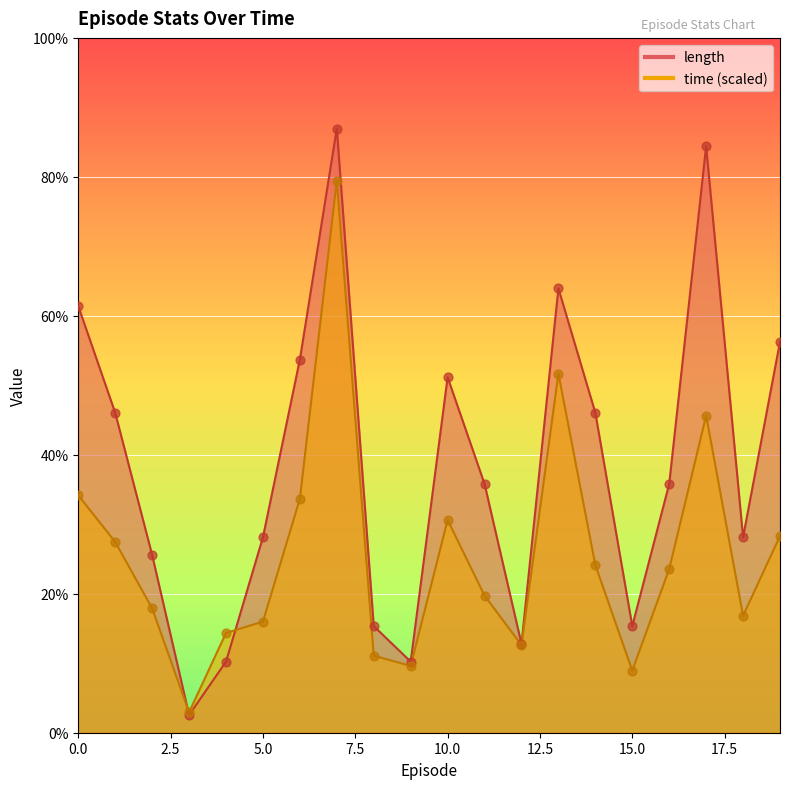

Which series contains the highest Y value?

length